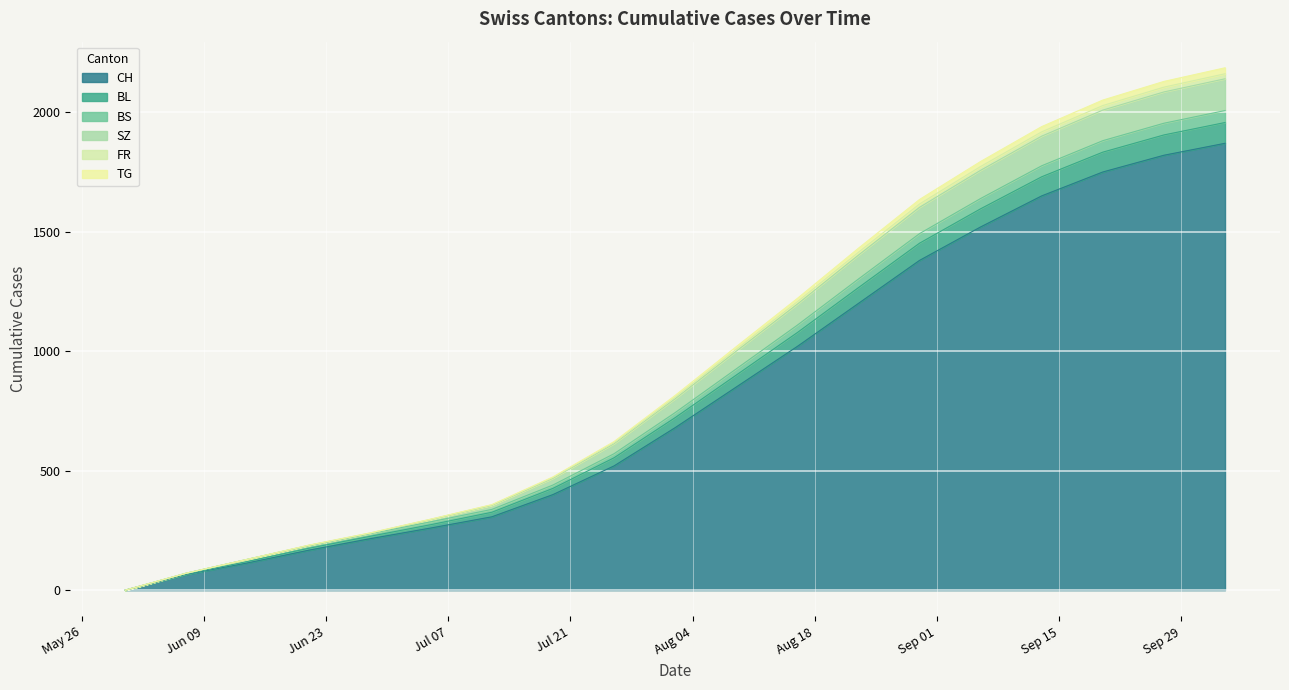

True or false: CH has a value of 850 at 2020-08-09.

True